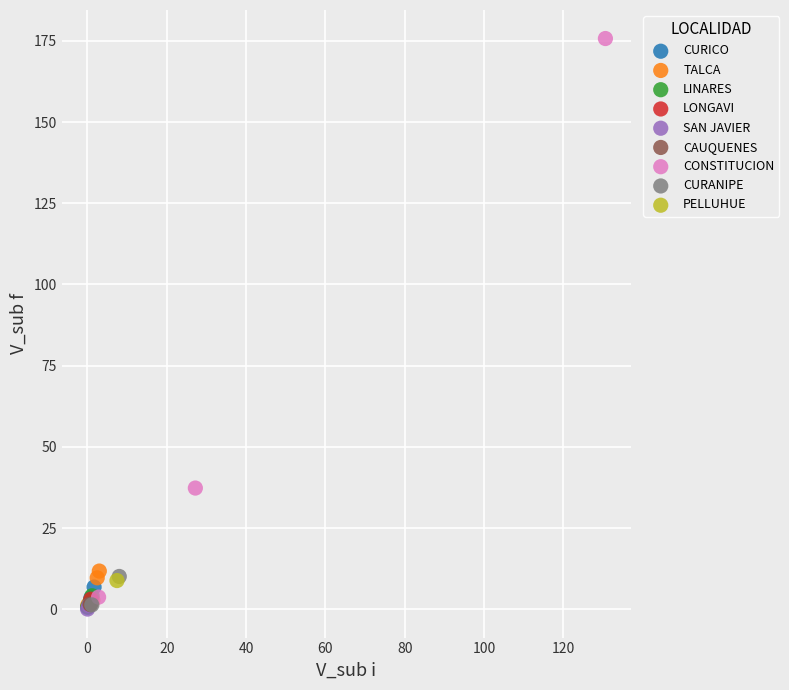

What are all the series names shown in the legend?

CURICO, TALCA, LINARES, LONGAVI, SAN JAVIER, CAUQUENES, CONSTITUCION, CURANIPE, PELLUHUE